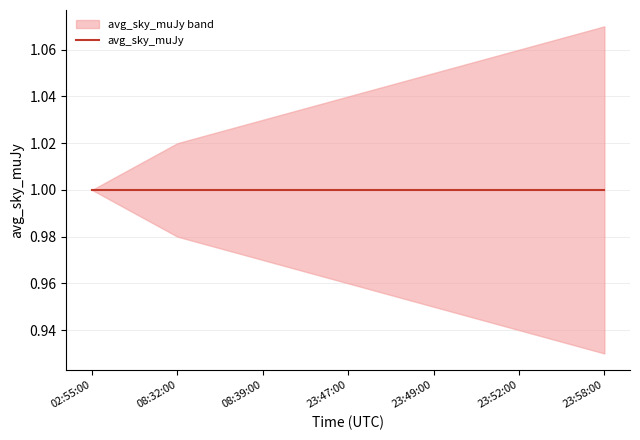

What is the label of the 1st point from the left?

2019-07-06 02:55:00